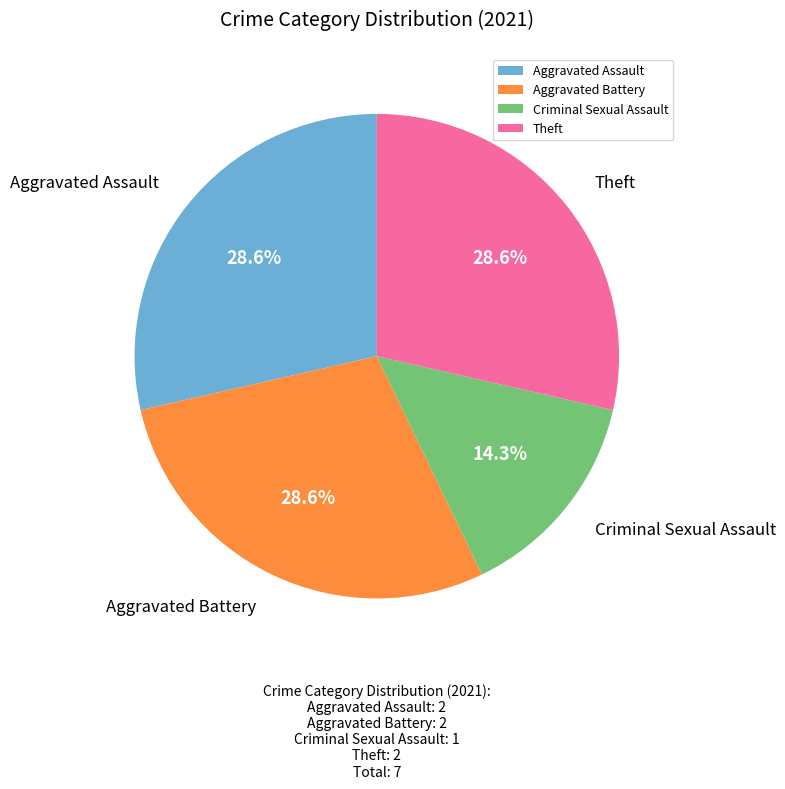

What is the ratio of the value at Criminal Sexual Assault to the value at Theft?

0.5